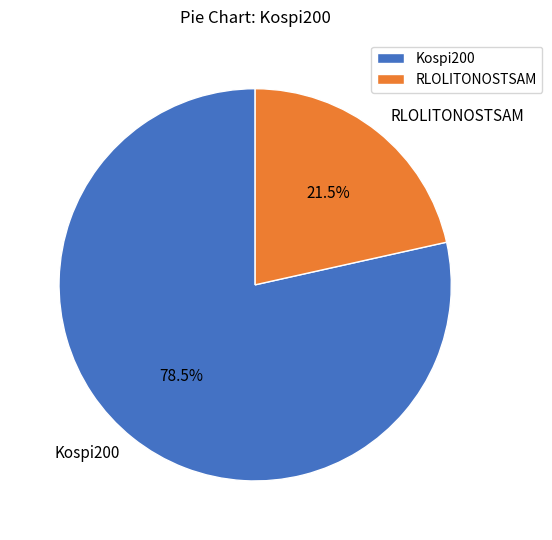

Combined, what portion of the pie is RLOLITONOSTSAM and Kospi200?

100.0%